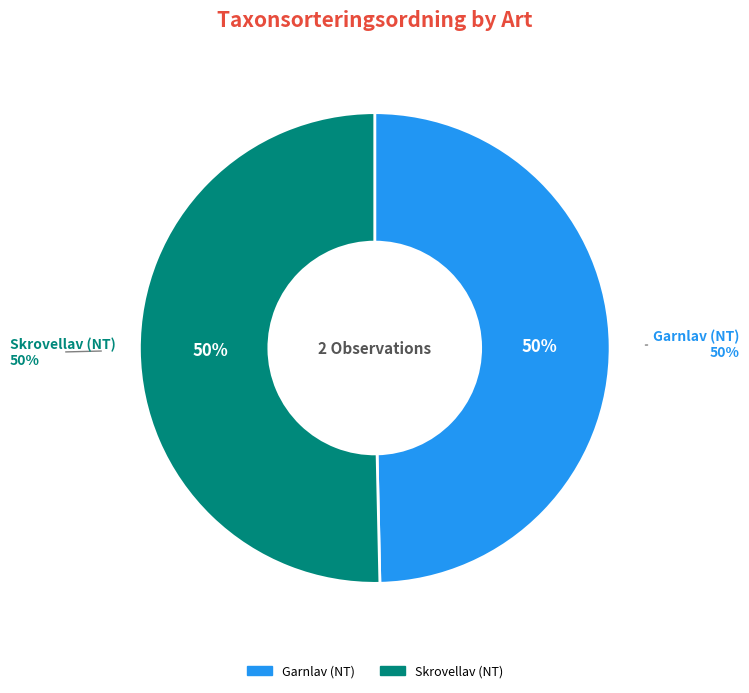

Which slice is the largest?

Skrovellav (NT)